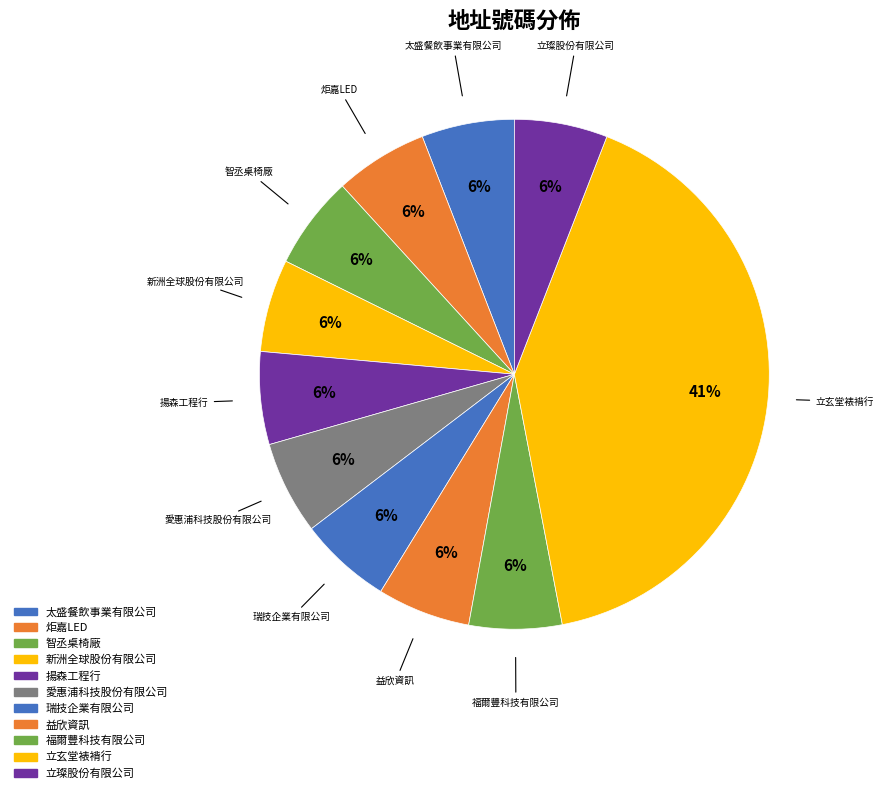

True or false: 新洲全球股份有限公司 accounts for 6% of the total.

True